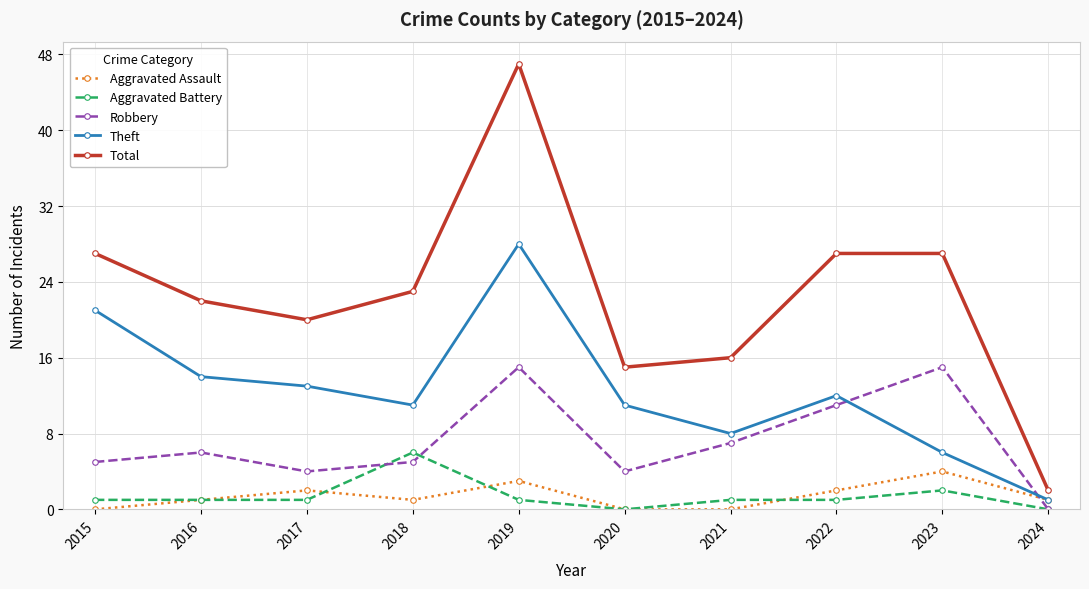

Is it true that Total equals 33 at 2016?

False